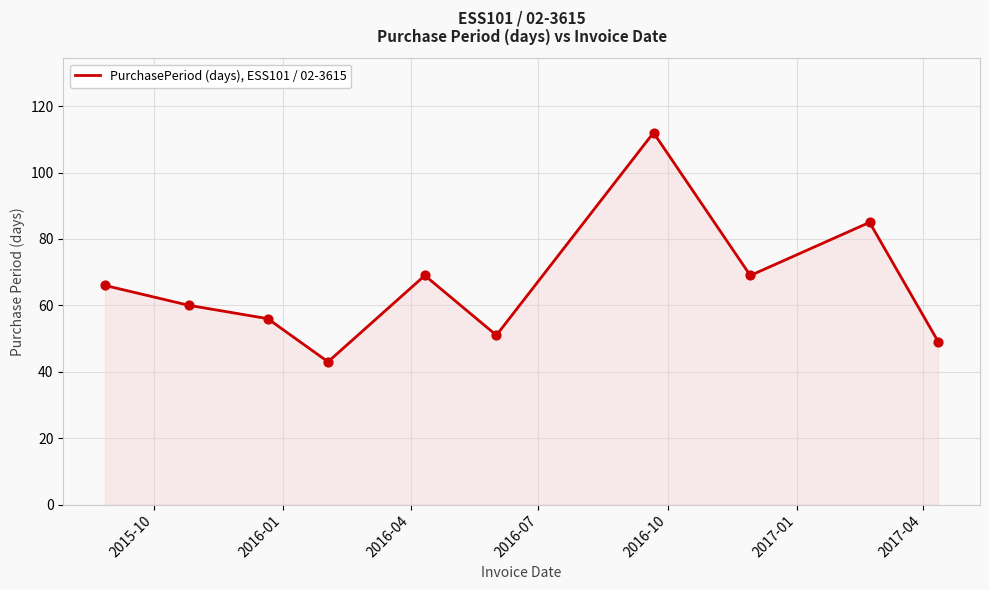

What is the minimum value shown in the chart?

43